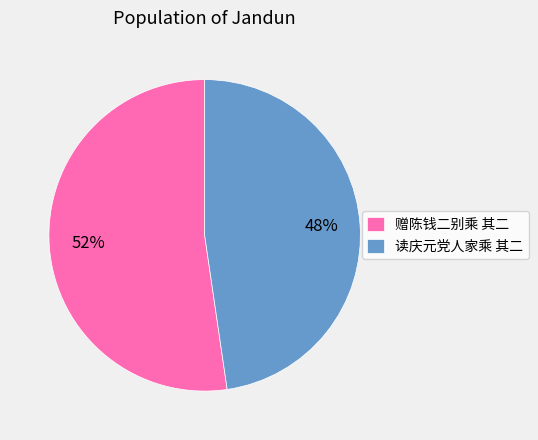

Count the number of slices in the pie.

2